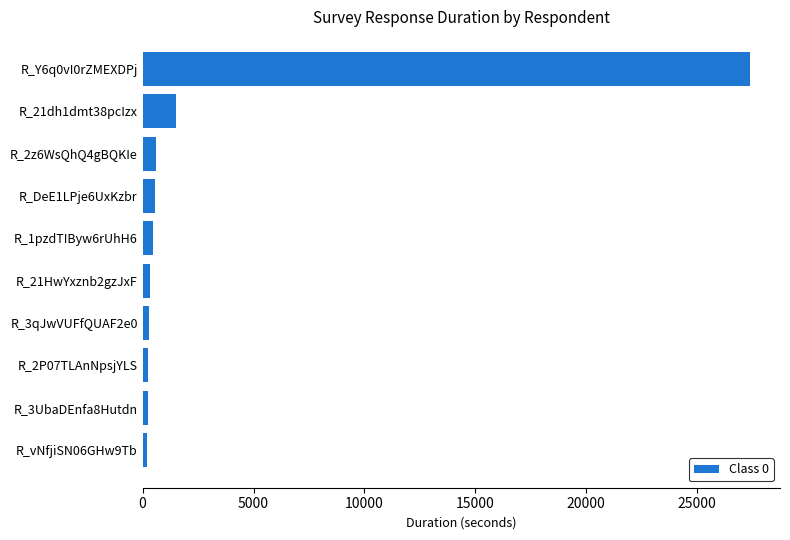

Where is the data nearest to the value 13782?

R_21dh1dmt38pcIzx